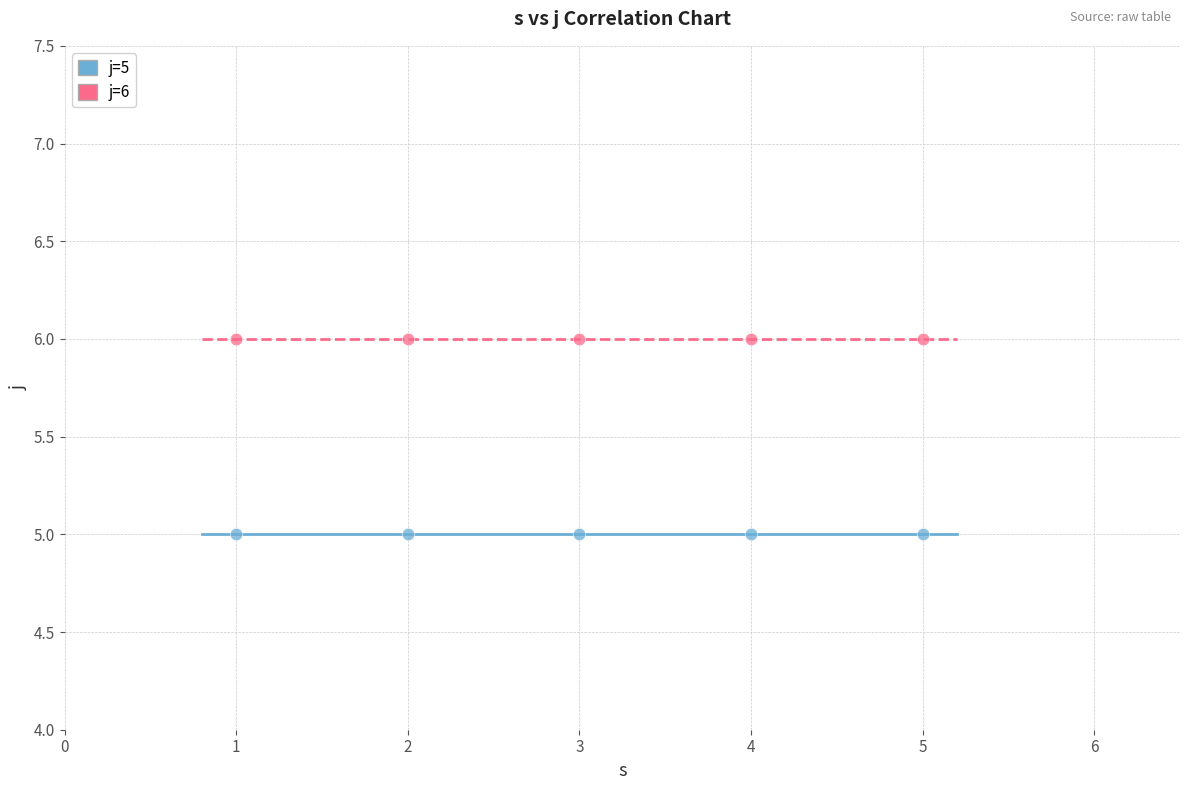

What are all the series names shown in the legend?

j=5, j=6